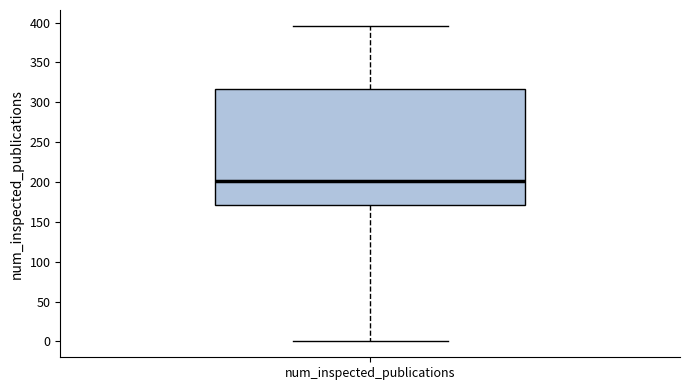

Where does the upper whisker of the box for num_inspected_publications end on the y-axis? The values are not printed on the chart, so give them approximately, as read against the axis.

395